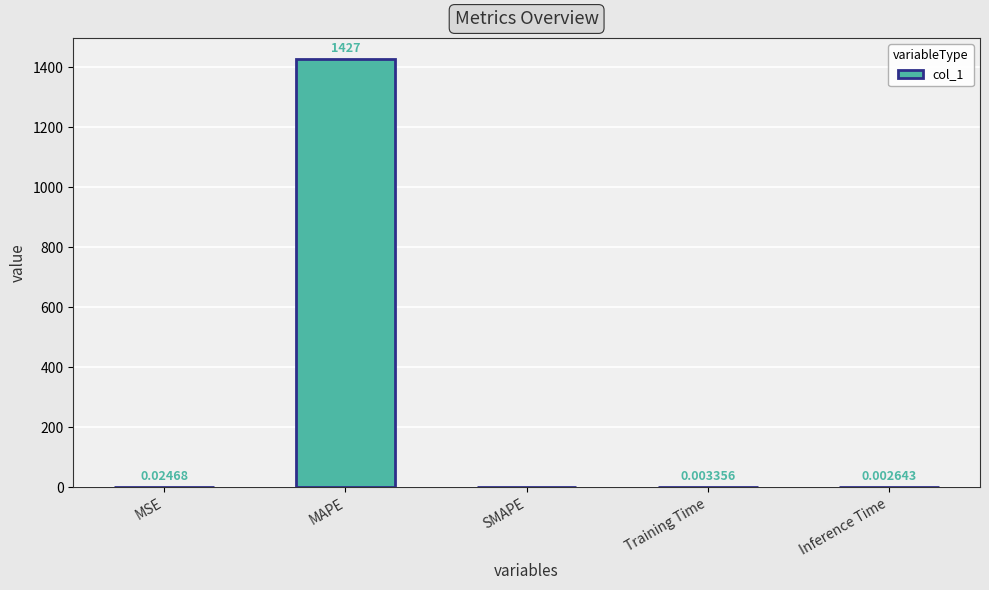

At which label is the value closest to 713?

MSE